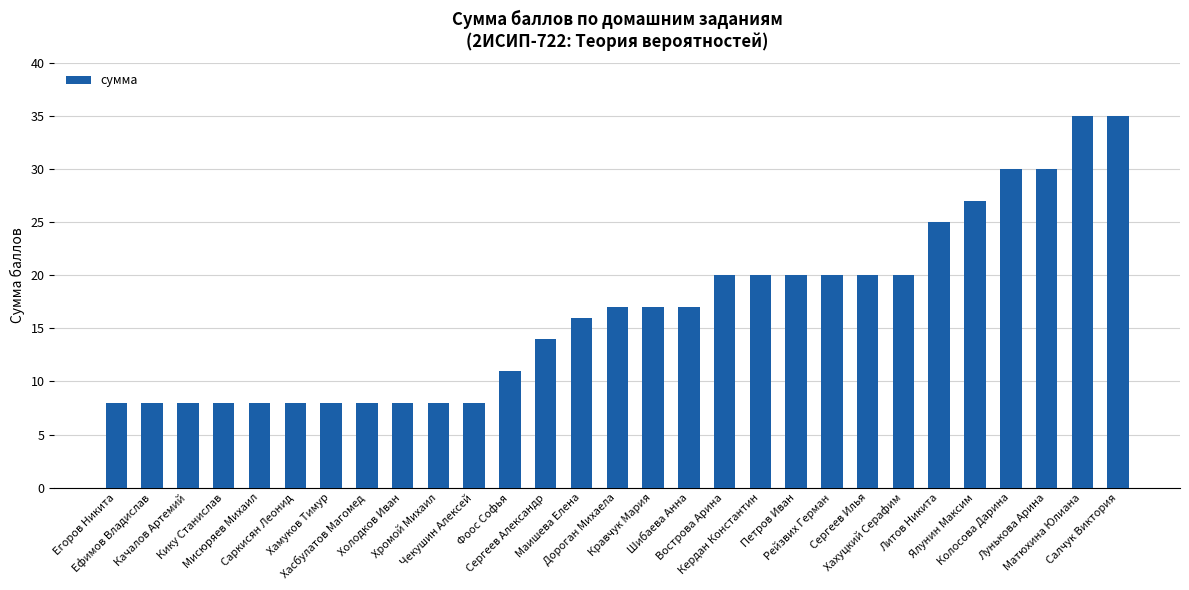

What is the sum of the values at Чекушин Алексей and Дороган Михаела?

25